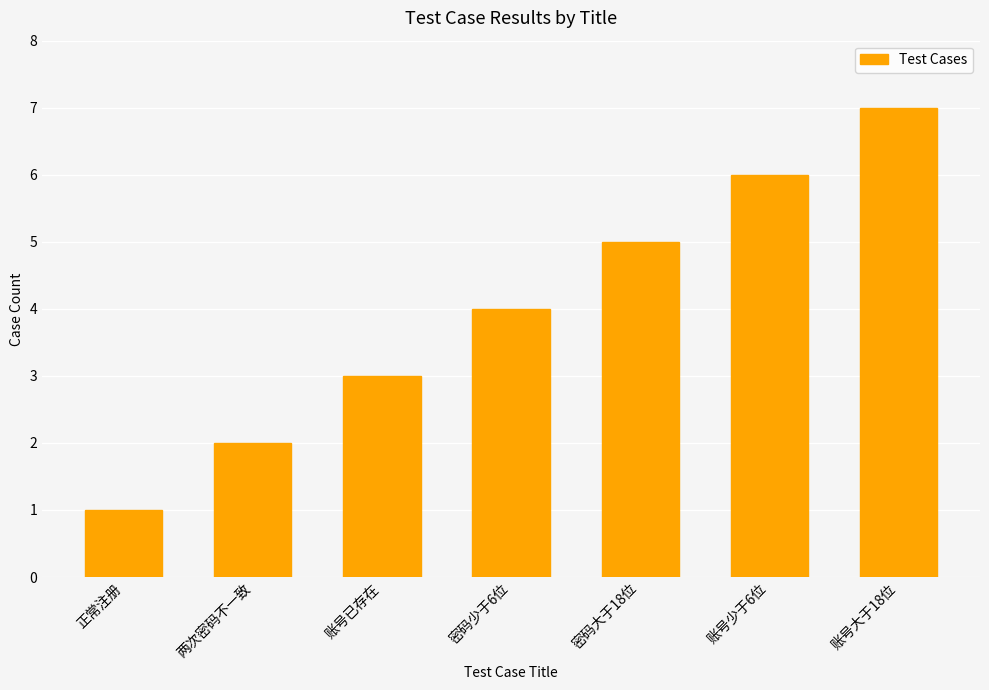

What is the approximate value at 账号大于18位?

7